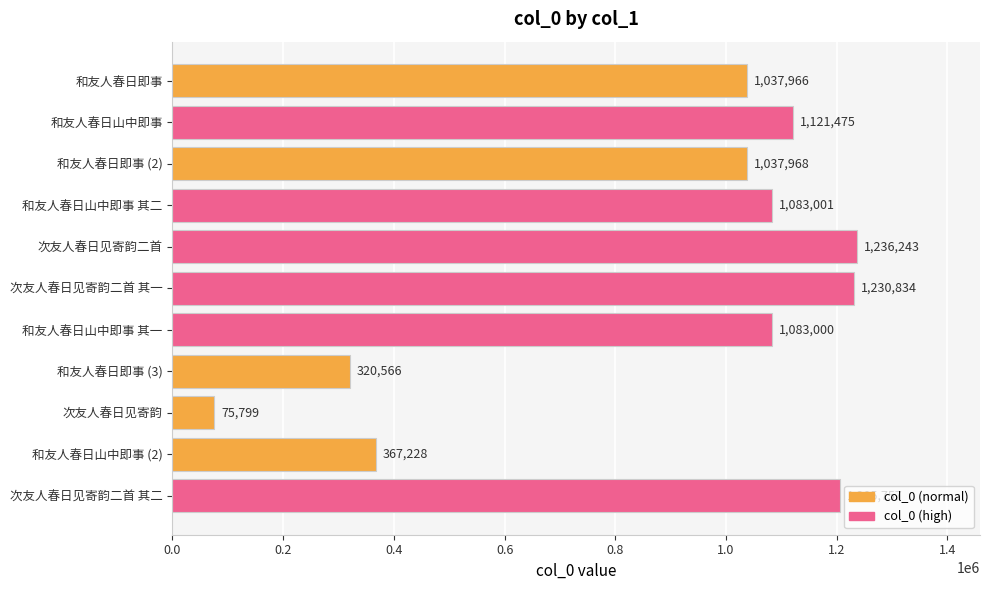

The value at 和友人春日山中即事 is 1121475. True or false?

True